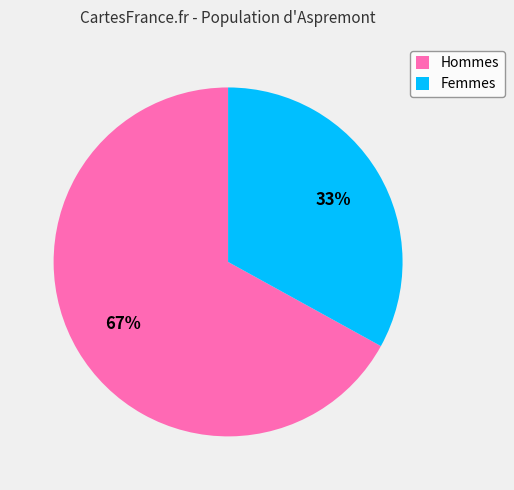

How many segments does this pie chart have?

2